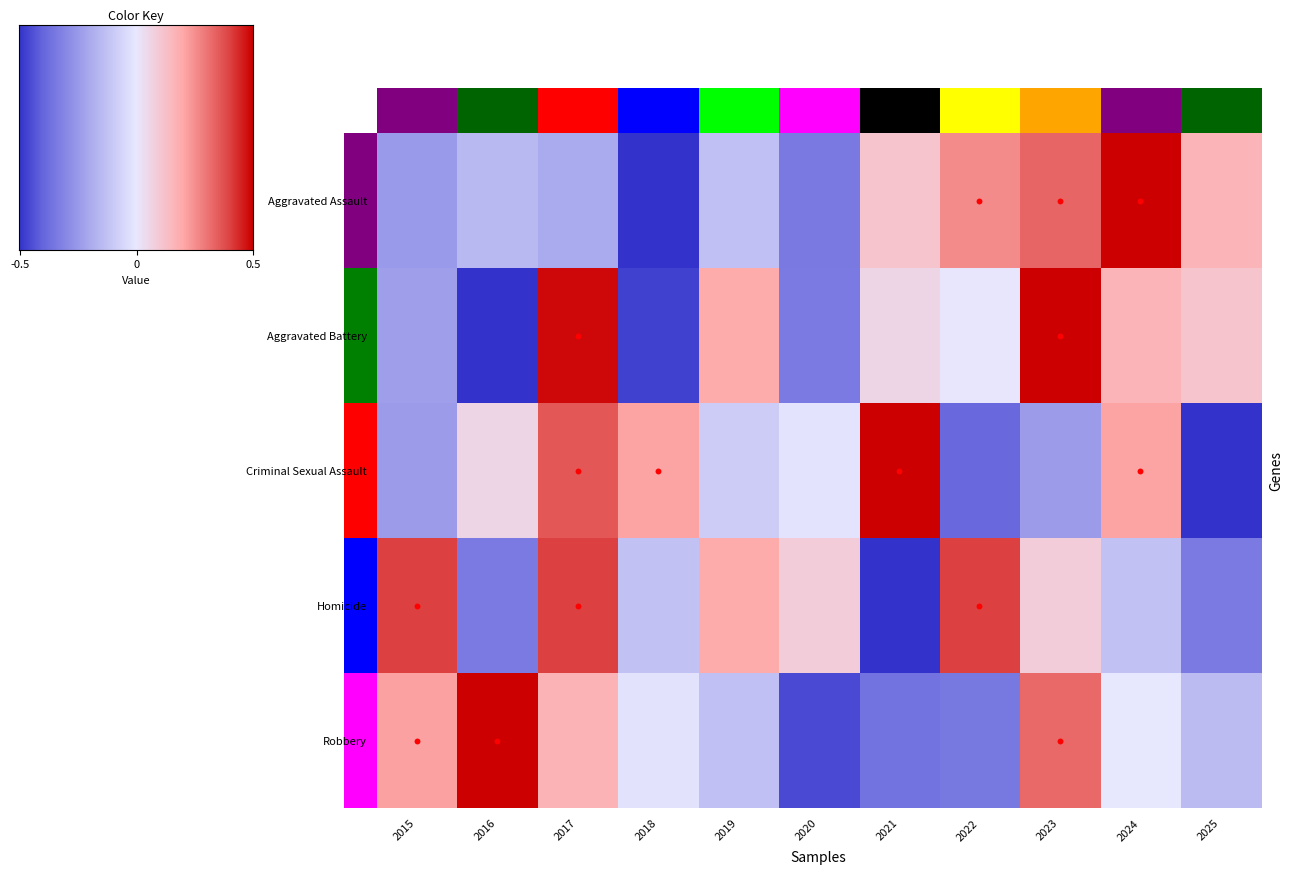

Which category has the highest value across all series?

2016